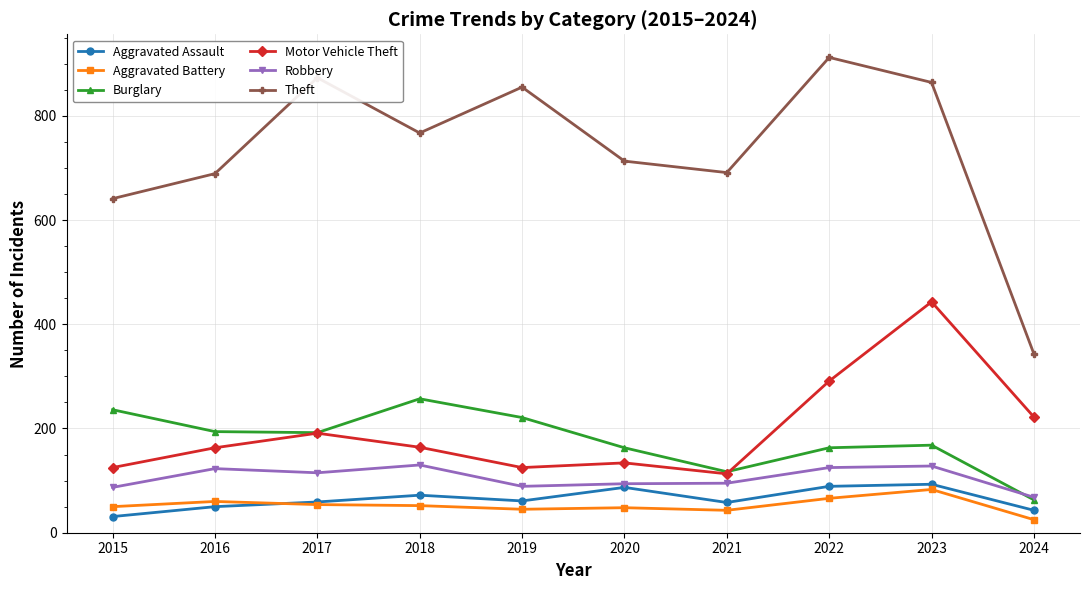

What is the highest value of the Theft series?

912